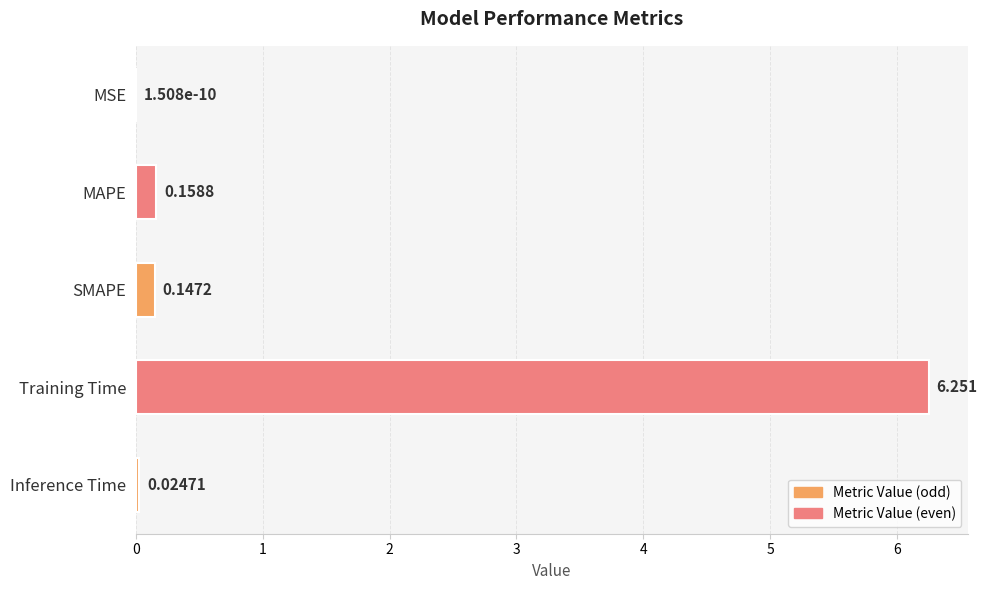

Which label corresponds to the largest value in the chart?

Training Time